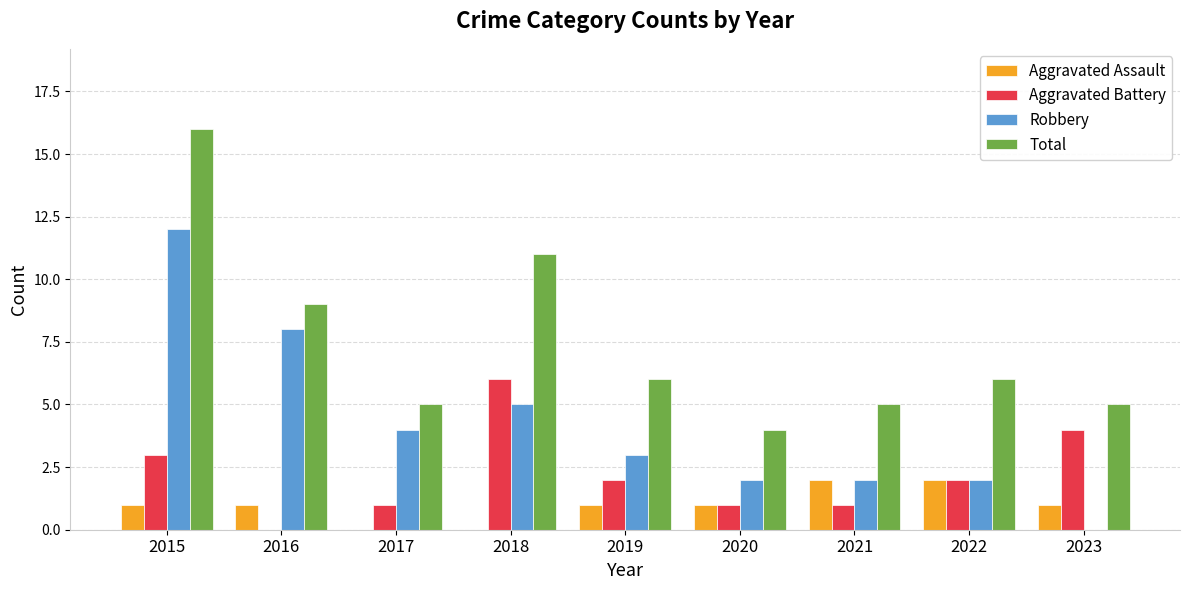

True or false: Aggravated Assault has a value of 2 at 2023.

False